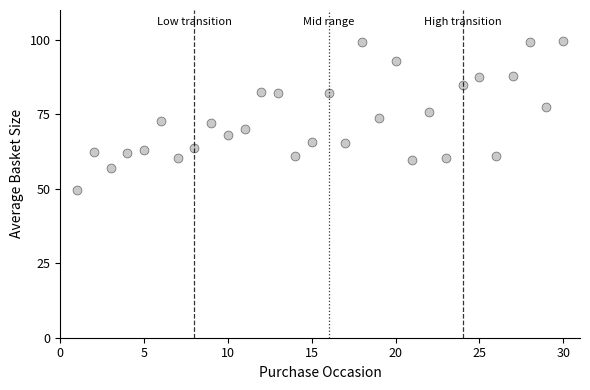

What is the range of Y values (max minus min)?

50.2